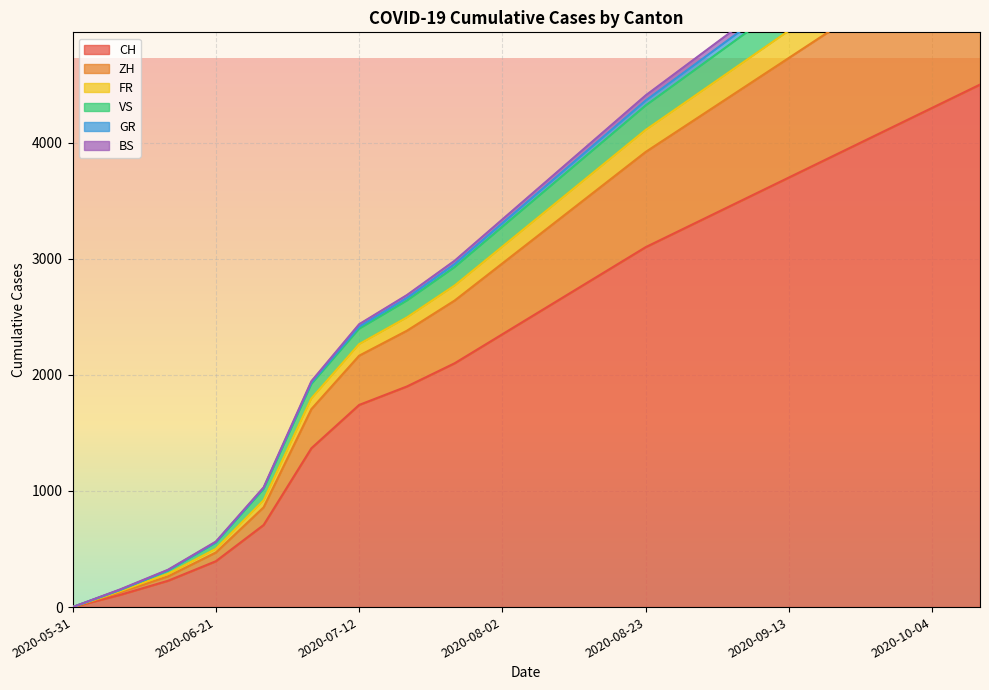

What is the label of the 11th point from the right?

2020-08-02